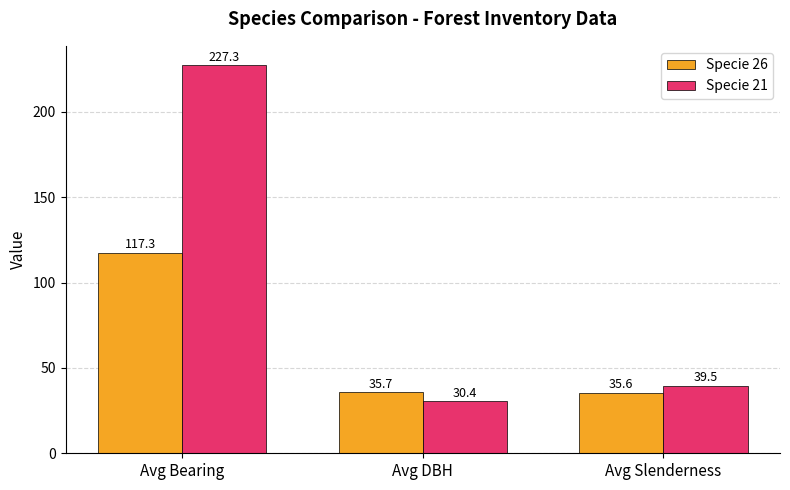

What is the difference between the maximum and second lowest values in the Specie 21 series?

187.8